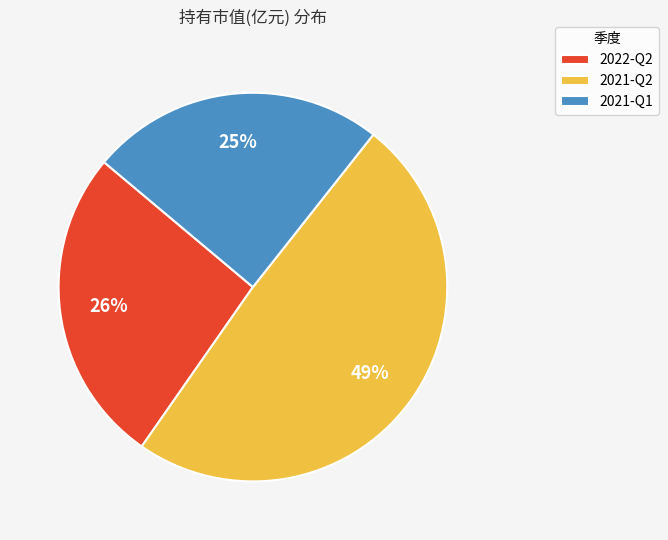

Is the sum of 2021-Q1 and 2021-Q2 greater than half?

Yes